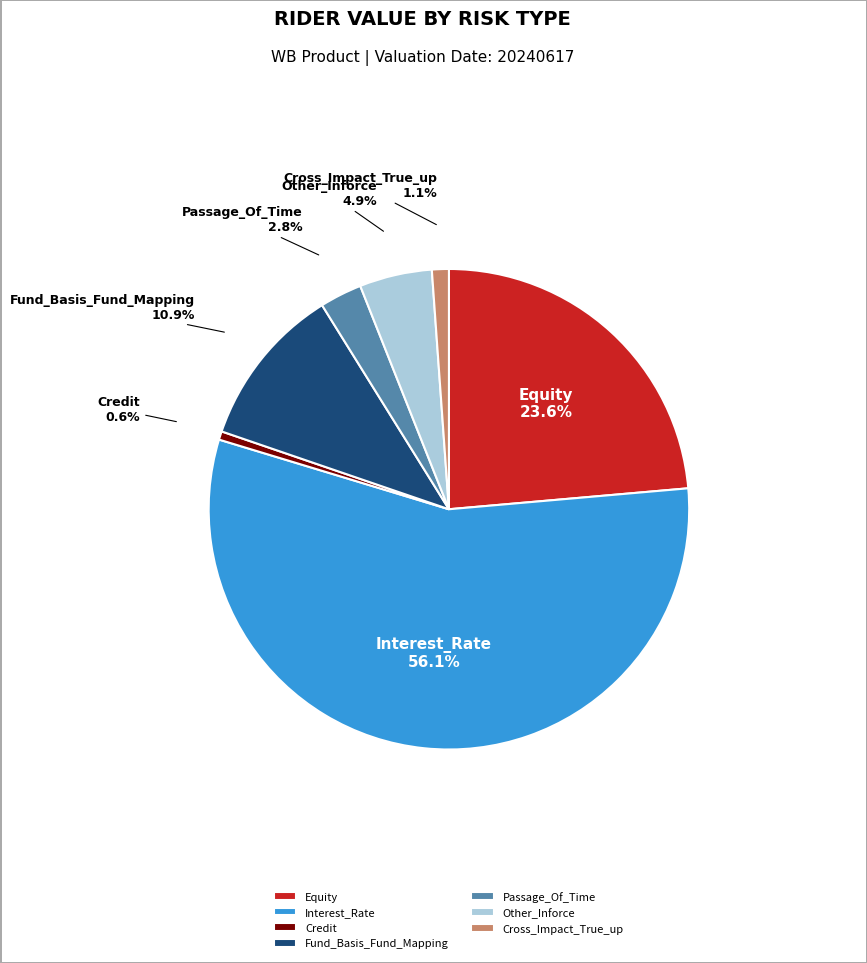

Between Other_Inforce and Cross_Impact_True_up, which is larger?

Other_Inforce